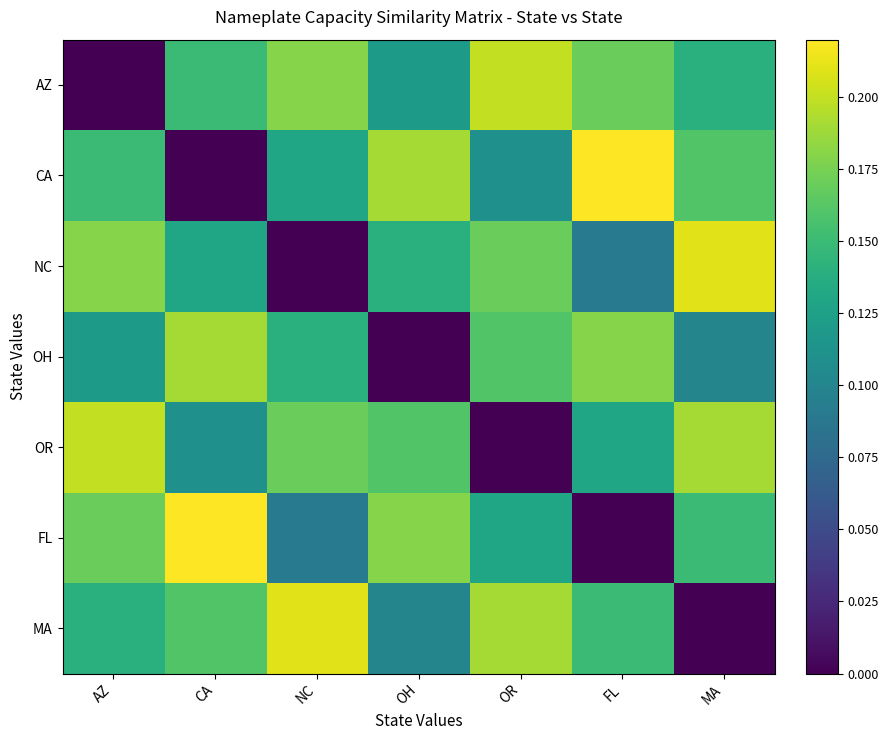

Reading left to right, transcribe all the data shown in this chart.

AZ: AZ=0.0	CA=0.1	NC=0.2	OH=0.1	OR=0.2	FL=0.2	MA=0.1
CA: AZ=0.1	CA=0.0	NC=0.1	OH=0.2	OR=0.1	FL=0.2	MA=0.2
NC: AZ=0.2	CA=0.1	NC=0.0	OH=0.1	OR=0.2	FL=0.1	MA=0.2
OH: AZ=0.1	CA=0.2	NC=0.1	OH=0.0	OR=0.2	FL=0.2	MA=0.1
OR: AZ=0.2	CA=0.1	NC=0.2	OH=0.2	OR=0.0	FL=0.1	MA=0.2
FL: AZ=0.2	CA=0.2	NC=0.1	OH=0.2	OR=0.1	FL=0.0	MA=0.1
MA: AZ=0.1	CA=0.2	NC=0.2	OH=0.1	OR=0.2	FL=0.1	MA=0.0